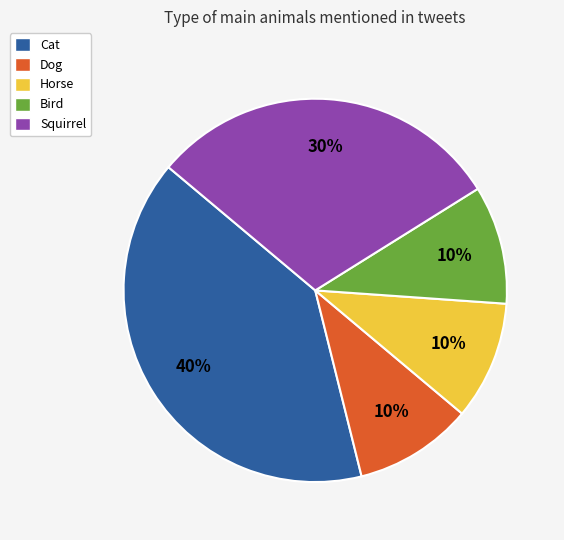

Does Horse account for over 50% of the chart?

No